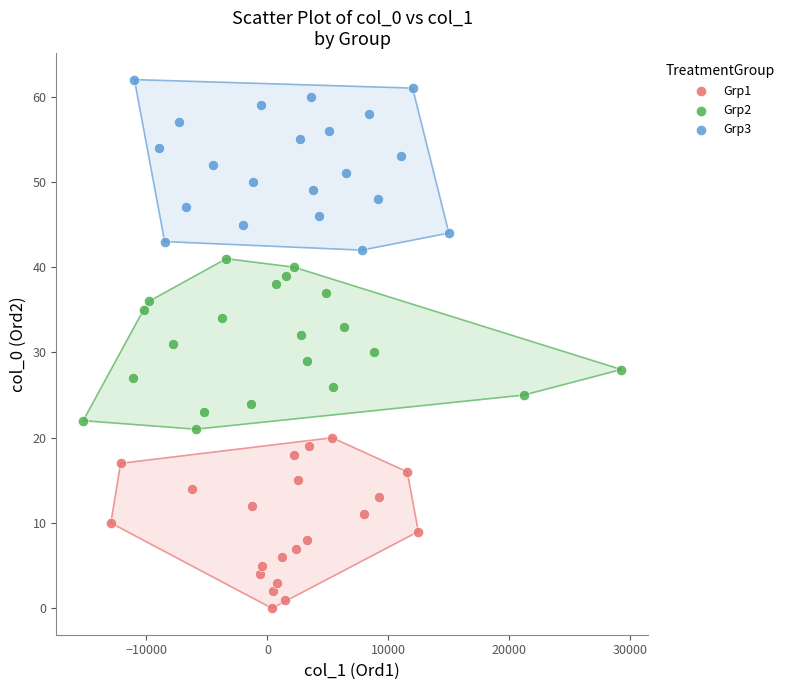

Which series reaches the minimum Y coordinate?

Grp1